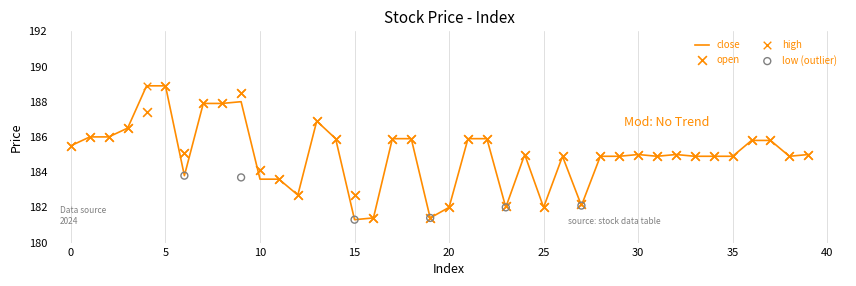

Which series has the largest total across all categories?

high